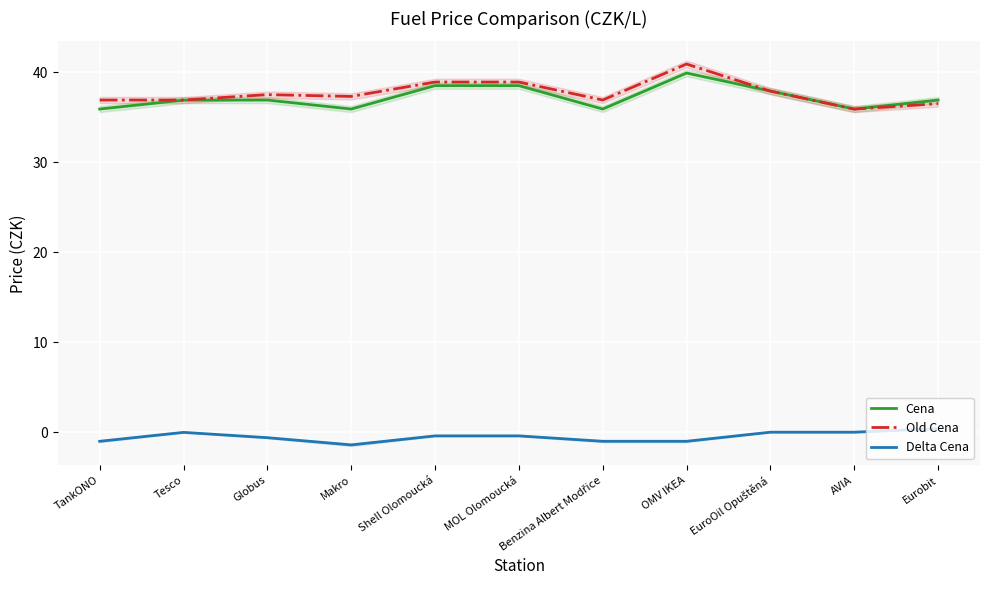

Reading right to left, transcribe all the data shown in this chart.

Cena: Eurobit=36.9	AVIA=35.9	EuroOil Opuštěná=37.9	OMV IKEA=39.9	Benzina Albert Modřice=35.9	MOL Olomoucká=38.5	Shell Olomoucká=38.5	Makro=35.9	Globus=36.9	Tesco=36.9	TankONO=35.9
Old Cena: Eurobit=36.5	AVIA=35.9	EuroOil Opuštěná=37.9	OMV IKEA=40.9	Benzina Albert Modřice=36.9	MOL Olomoucká=38.9	Shell Olomoucká=38.9	Makro=37.3	Globus=37.5	Tesco=36.9	TankONO=36.9
Delta Cena: Eurobit=0.4	AVIA=0.0	EuroOil Opuštěná=0.0	OMV IKEA=-1.0	Benzina Albert Modřice=-1.0	MOL Olomoucká=-0.4	Shell Olomoucká=-0.4	Makro=-1.4	Globus=-0.6	Tesco=-0.0	TankONO=-1.0